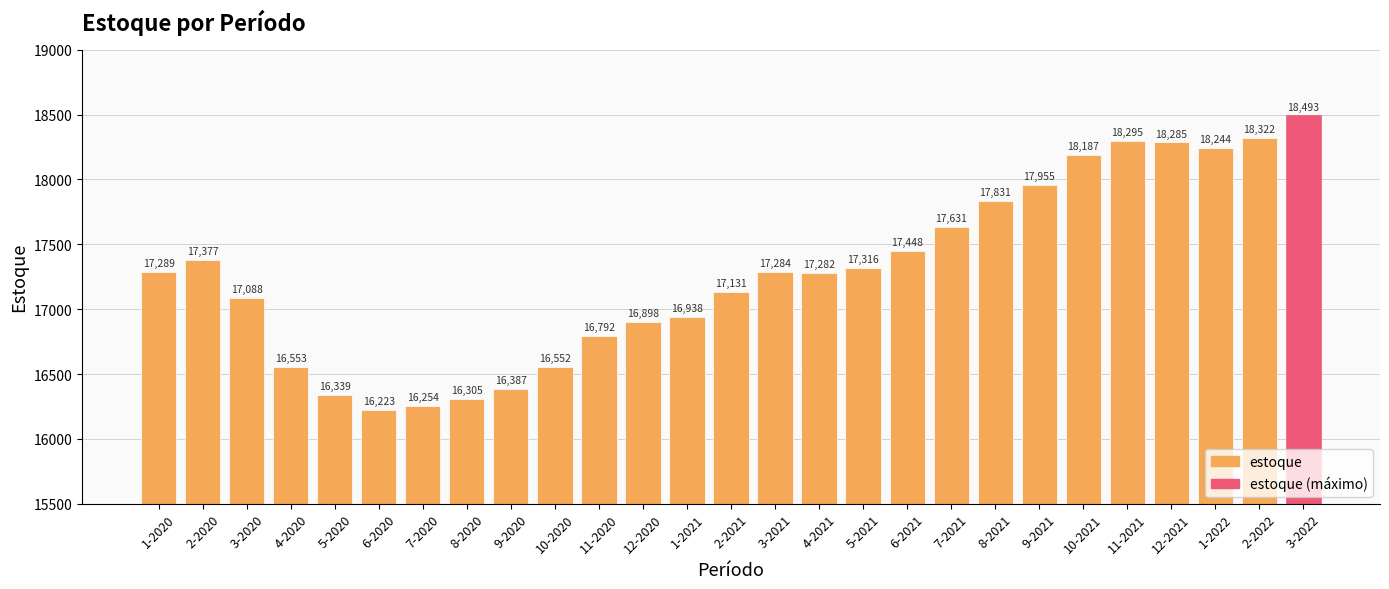

Is it true that the value at 3-2021 is 17284?

True